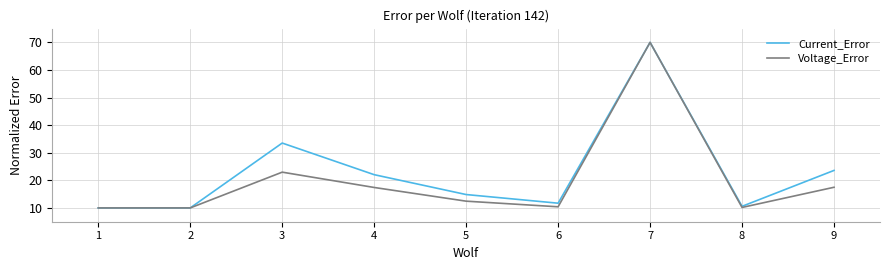

How many lines are shown in the chart?

2